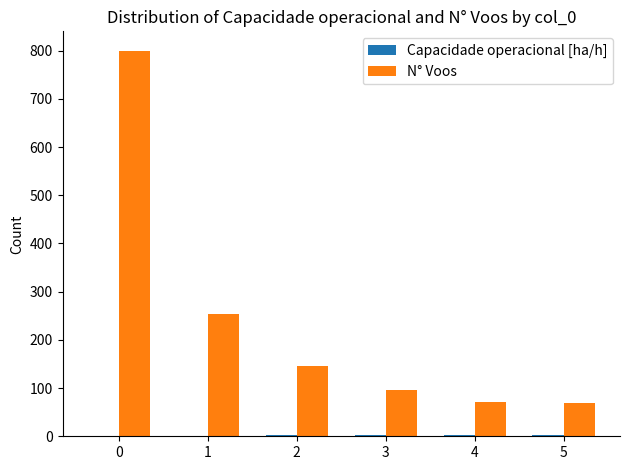

At which label is N° Voos closest to 435?

1